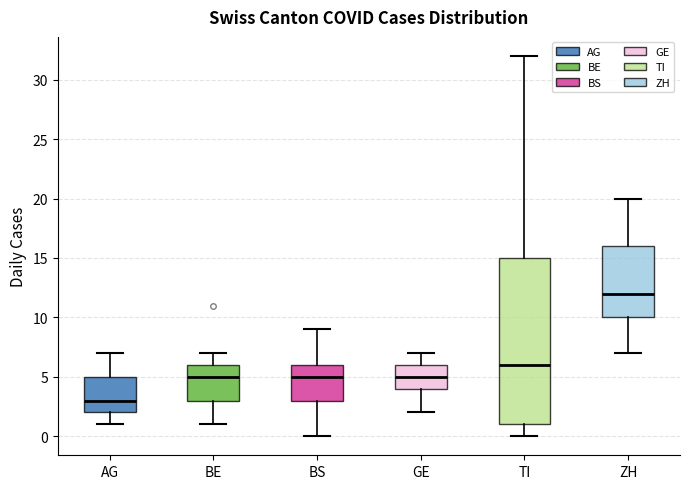

Reading left to right, transcribe this box plot: for each box, give where its median line is, the range the box spans, and where its two whiskers end, as read against the y-axis. The values are not printed on the chart, so give them approximately, as read against the axis.

AG: median 3, box 2 to 5, whiskers 1 to 7
BE: median 5, box 3 to 6, whiskers 1 to 7
BS: median 5, box 3 to 6, whiskers 0 to 9
GE: median 5, box 4 to 6, whiskers 2 to 7
TI: median 6, box 1 to 15, whiskers 0 to 32
ZH: median 12, box 10 to 16, whiskers 7 to 20